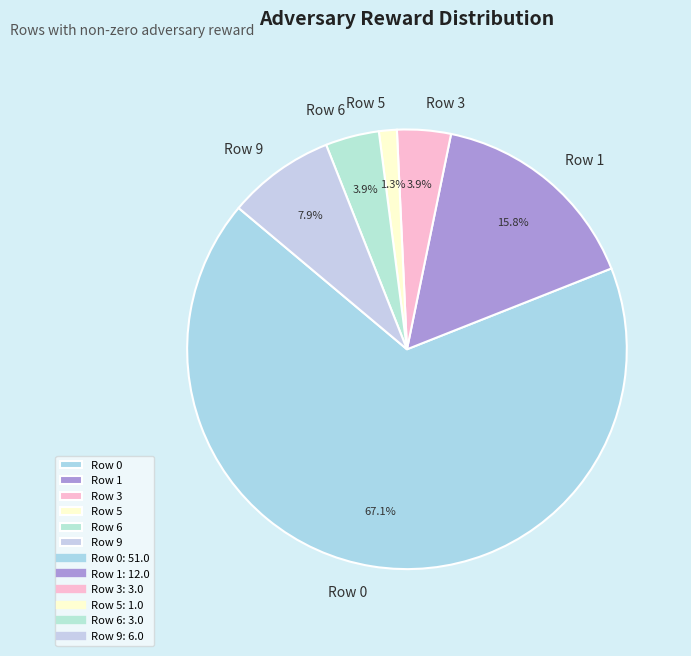

What is the ratio of the value at Row 6 to the value at Row 5?

3.0